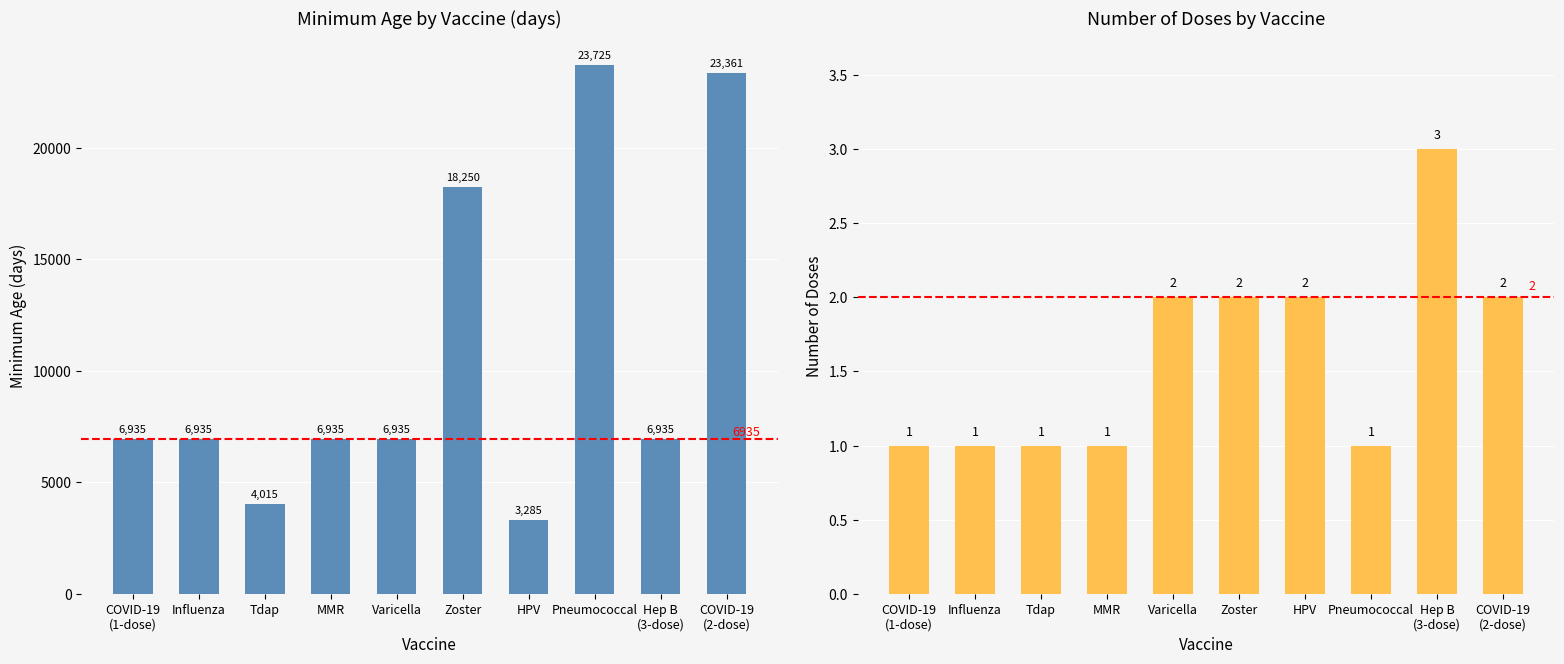

Between HPV and Pneumococcal, which series saw the biggest shift?

Minimum Age (days)